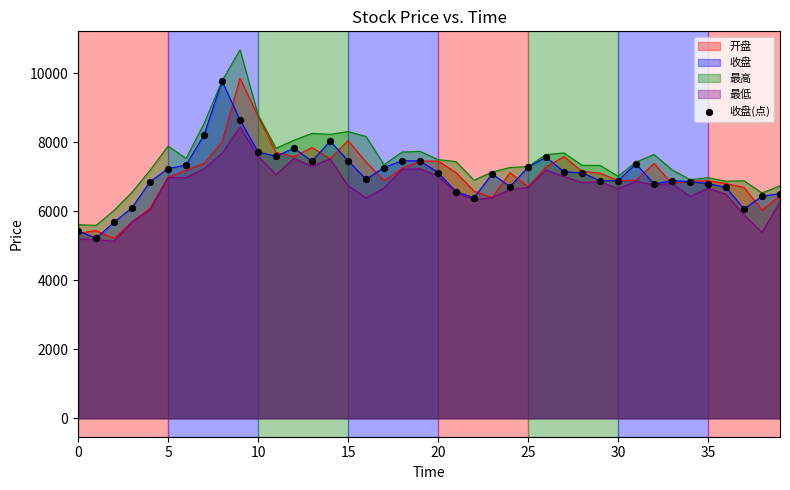

Which has a higher value, 24 or 14?

14